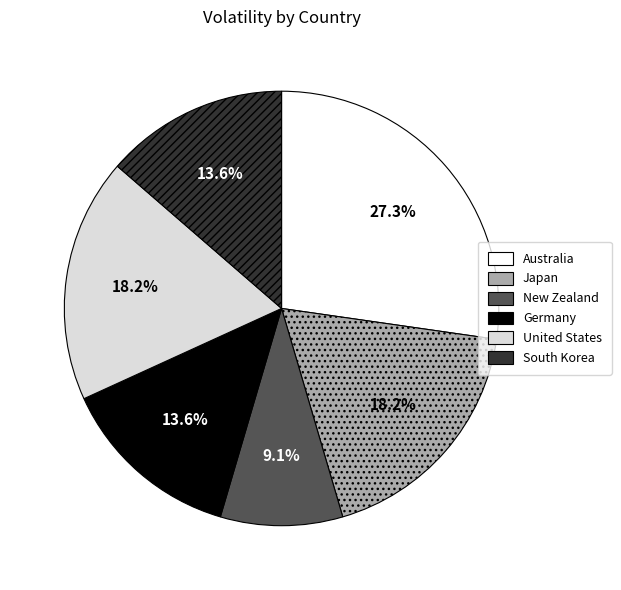

Is United States the majority of the pie?

No